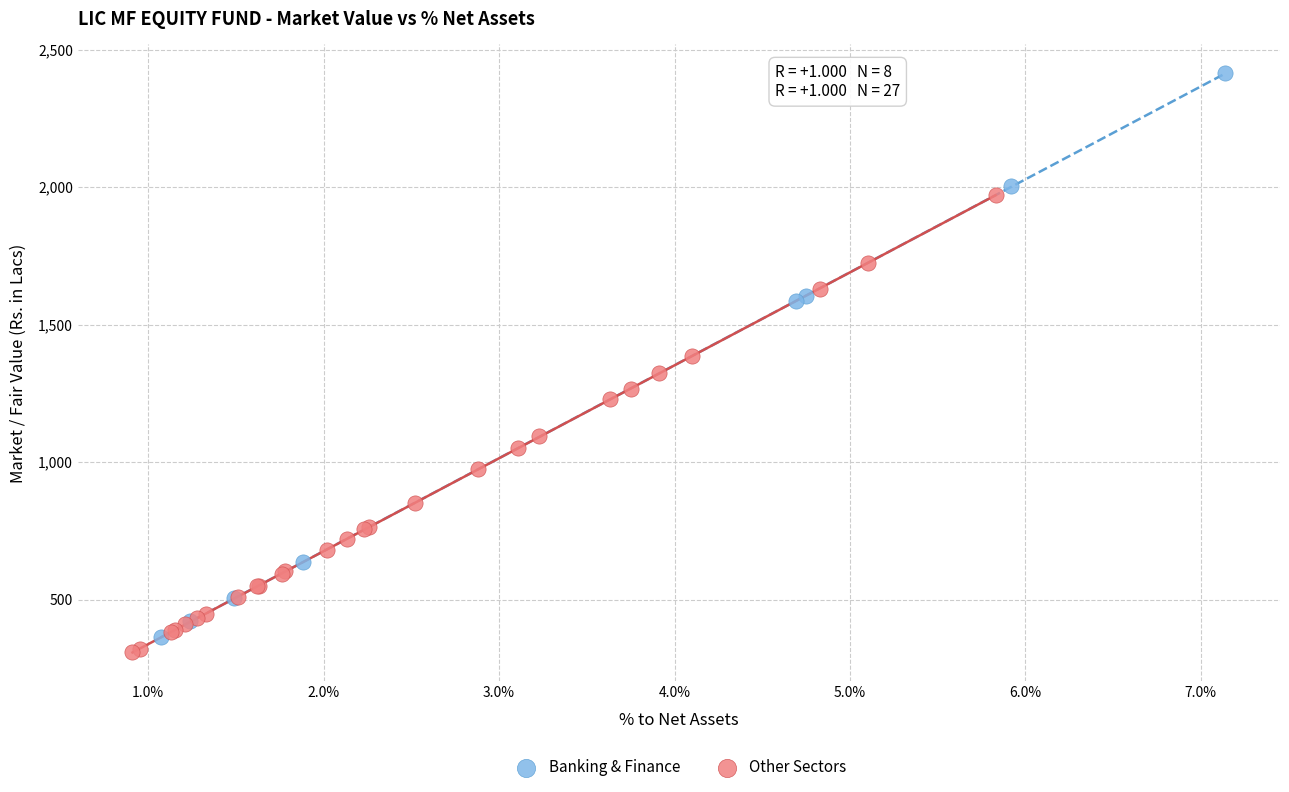

What are all the series names shown in the legend?

Banking & Finance, Other Sectors